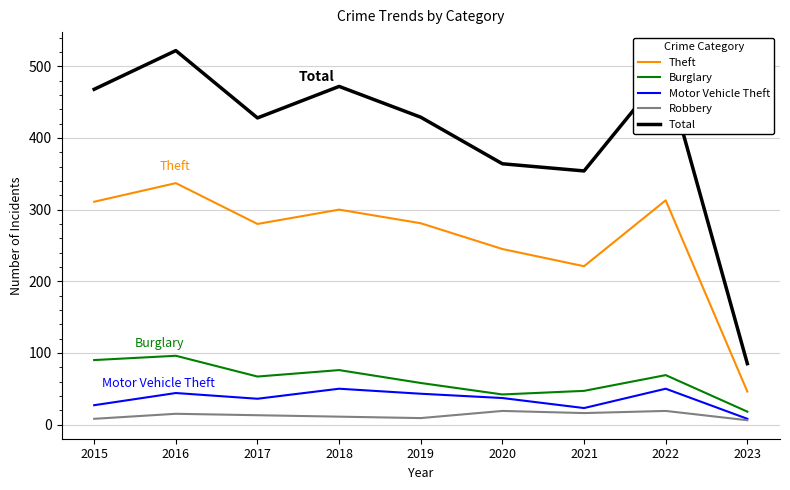

List the series in order of their peak value, highest first.

Total, Theft, Burglary, Motor Vehicle Theft, Robbery